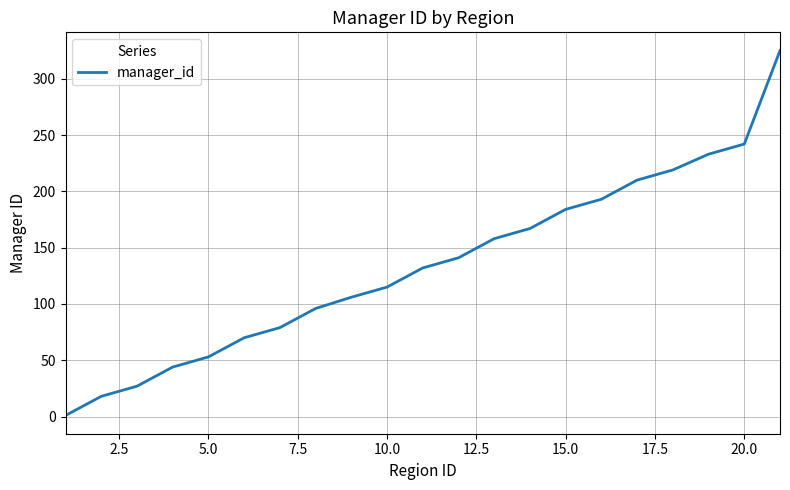

Is this an area chart (filled region under the line)?

No